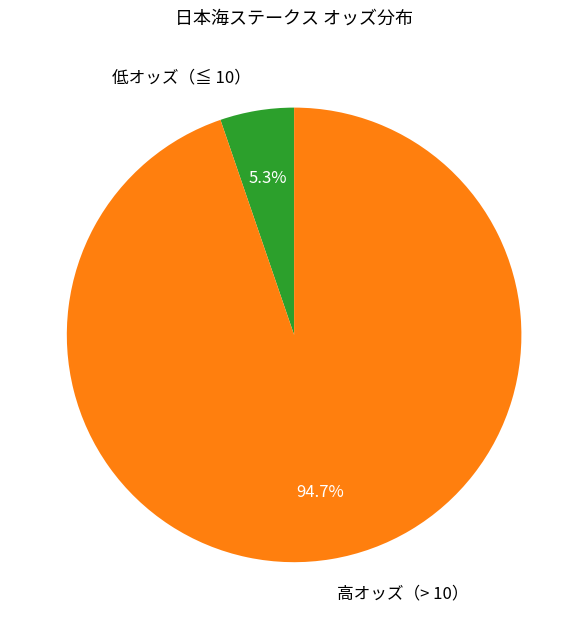

What percentage do 低オッズ（≦ 10） and 高オッズ（> 10） together represent?

100.0%